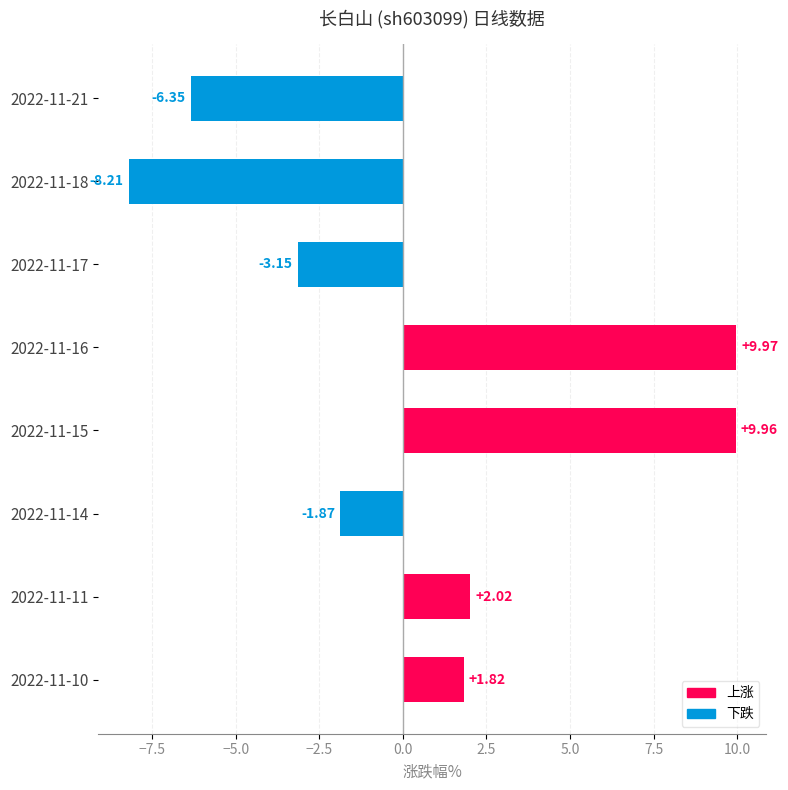

Rank the categories by value from lowest to highest.

2022-11-18, 2022-11-21, 2022-11-17, 2022-11-14, 2022-11-10, 2022-11-11, 2022-11-15, 2022-11-16